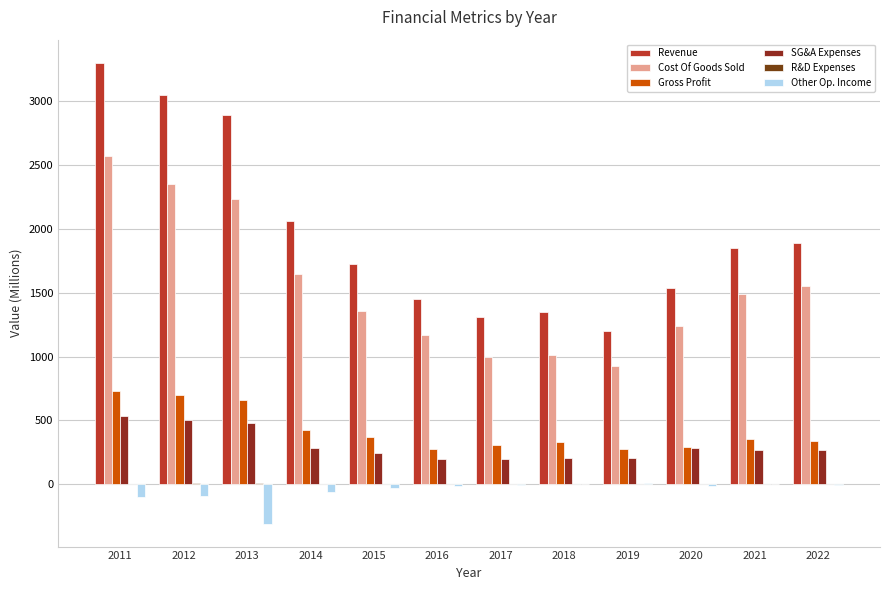

At which category is the sum across all series the highest?

2011